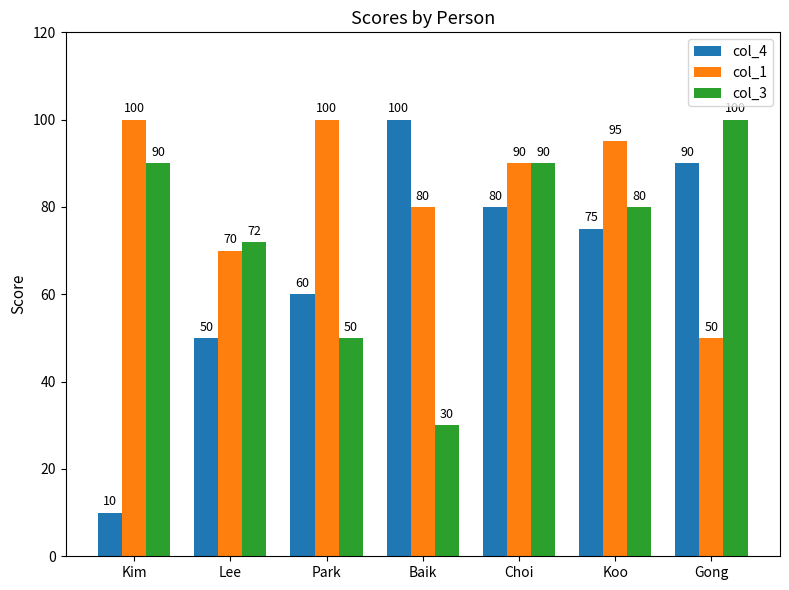

Which series has the largest range (max minus min)?

col_4